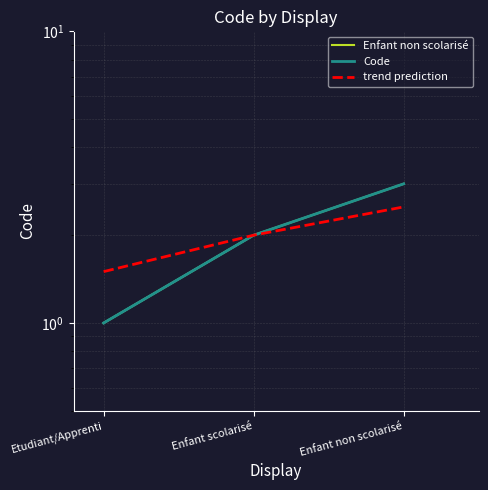

What is the difference between the highest and lowest values at Etudiant/Apprenti?

0.5